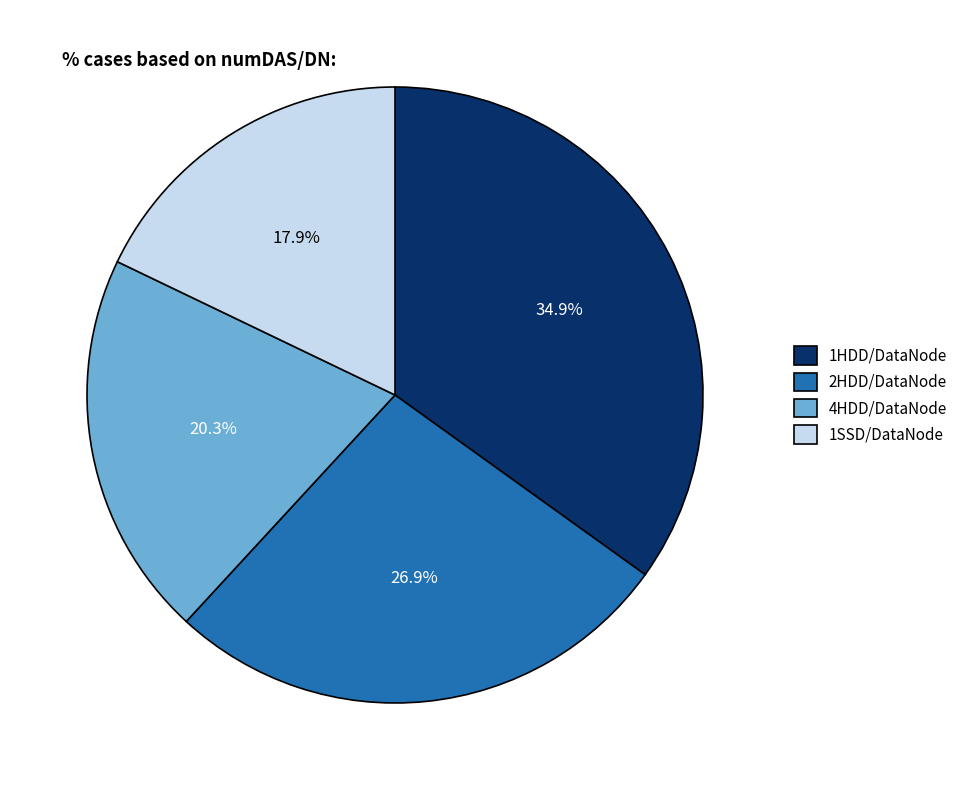

True or false: 1HDD/DataNode accounts for 35% of the total.

True